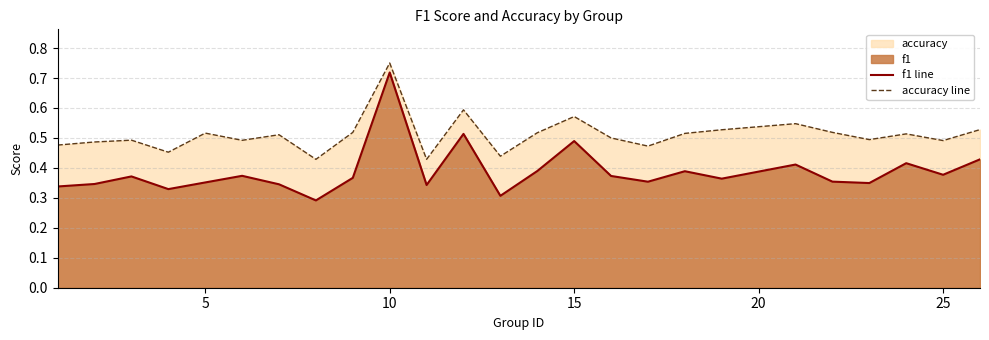

What is the difference between the maximum and minimum values in the f1 line series?

0.4